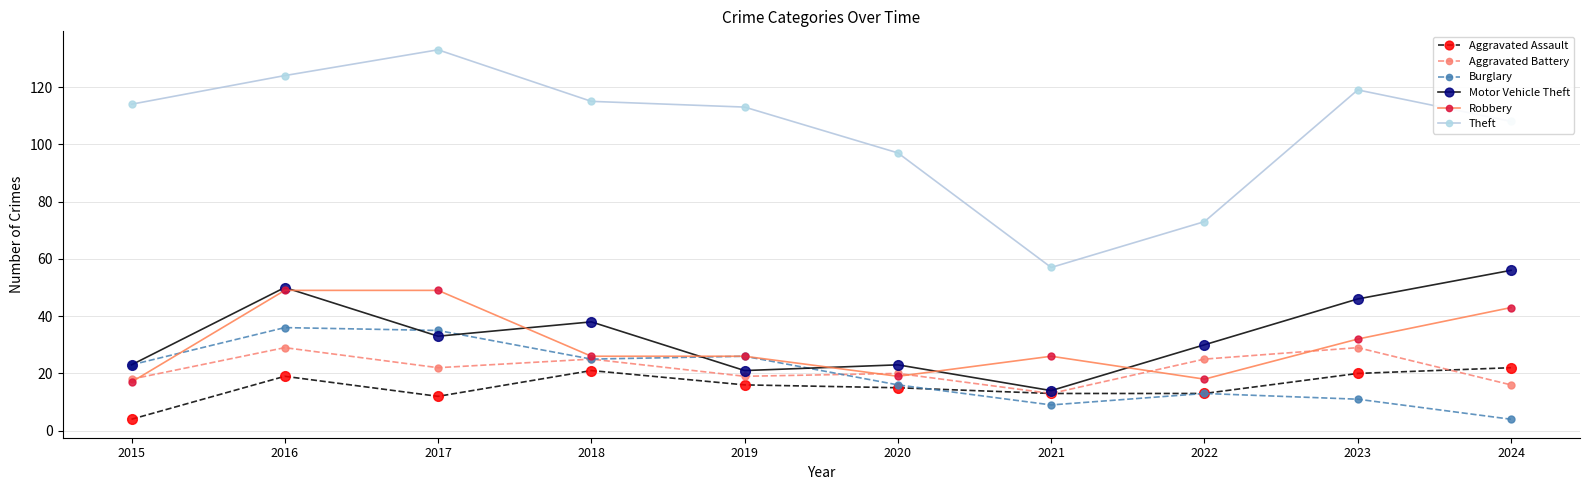

What is the value of the Robbery point at the 2nd from the left?

49